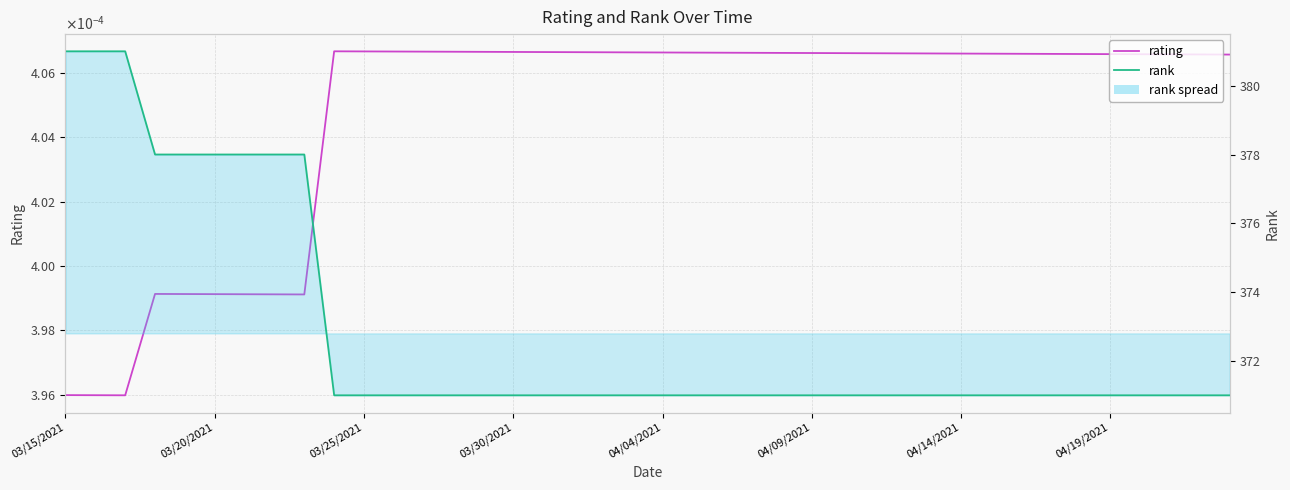

Reading left to right, extract all data points from this chart.

rating: 0.0	0.0	0.0	0.0	0.0	0.0	0.0	0.0	0.0	0.0	0.0	0.0	0.0	0.0	0.0	0.0	0.0	0.0	0.0	0.0	0.0	0.0	0.0	0.0	0.0	0.0	0.0	0.0	0.0	0.0	0.0	0.0	0.0	0.0	0.0	0.0	0.0	0.0	0.0	0.0
rank: 381.0	381.0	381.0	378.0	378.0	378.0	378.0	378.0	378.0	371.0	371.0	371.0	371.0	371.0	371.0	371.0	371.0	371.0	371.0	371.0	371.0	371.0	371.0	371.0	371.0	371.0	371.0	371.0	371.0	371.0	371.0	371.0	371.0	371.0	371.0	371.0	371.0	371.0	371.0	371.0